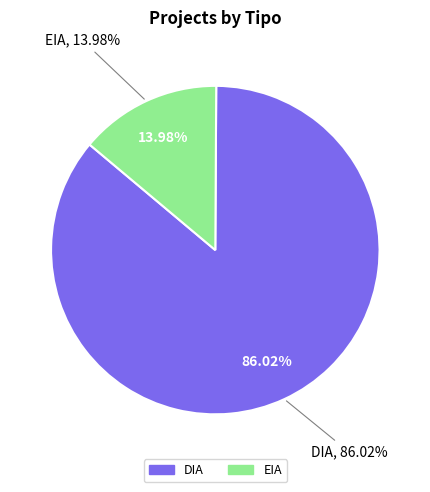

Which category has the biggest portion of the pie?

DIA